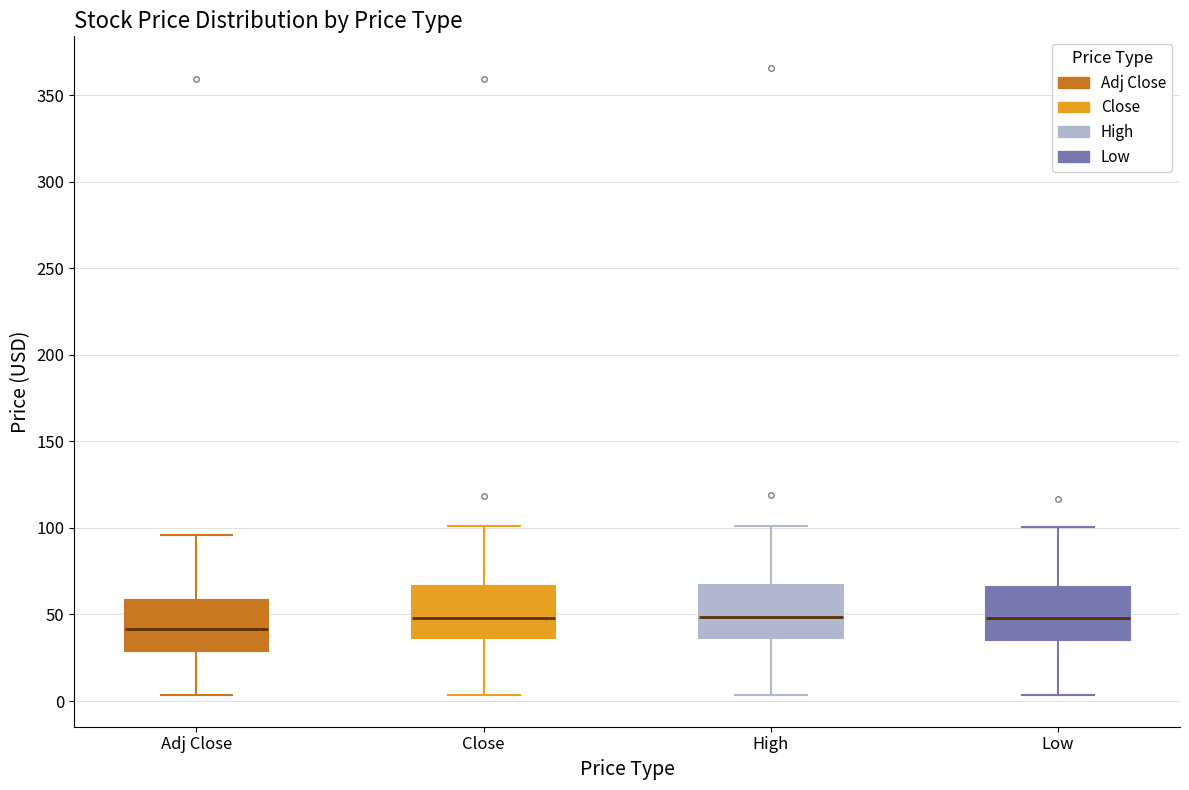

Which box's median line is the lowest?

Adj Close